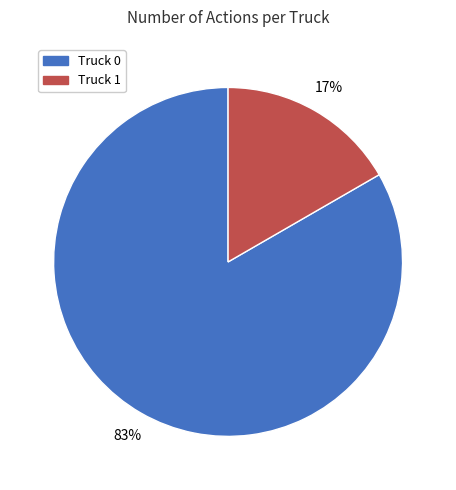

Approximately how many times larger is the value at Truck 1 compared to Truck 0?

0.2